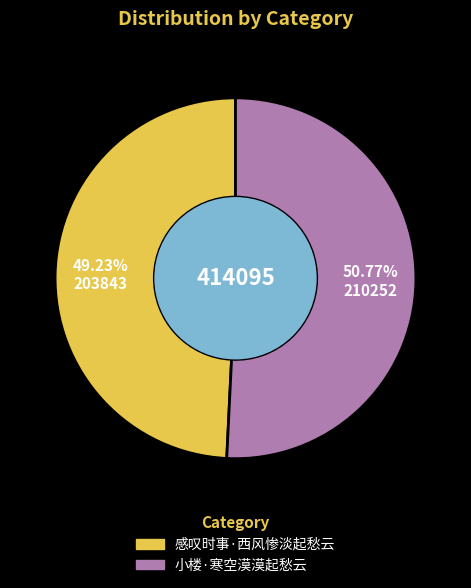

What is the ratio of the value at 感叹时事·西风惨淡起愁云 to the value at 小楼·寒空漠漠起愁云?

1.0